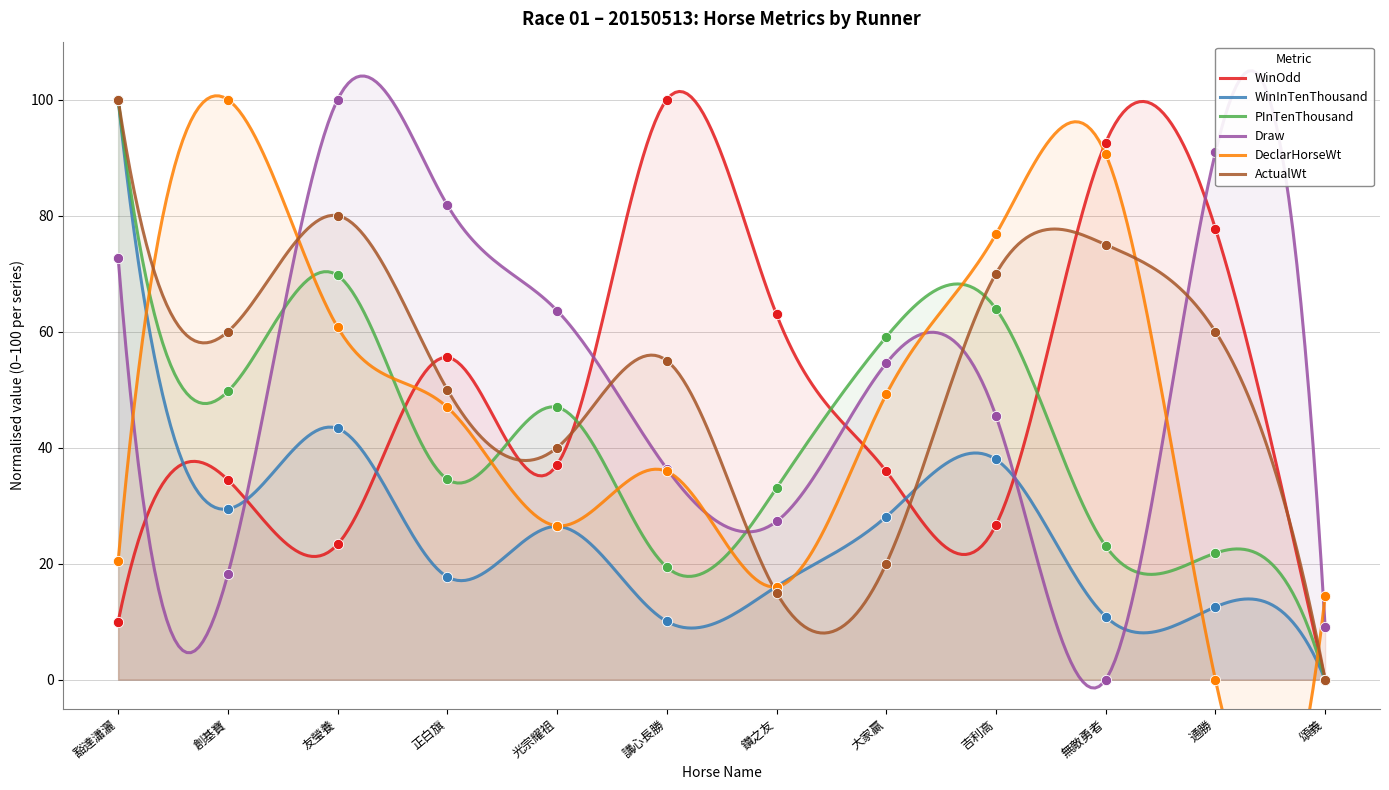

Which series has the widest spread of Y values?

WinOdd